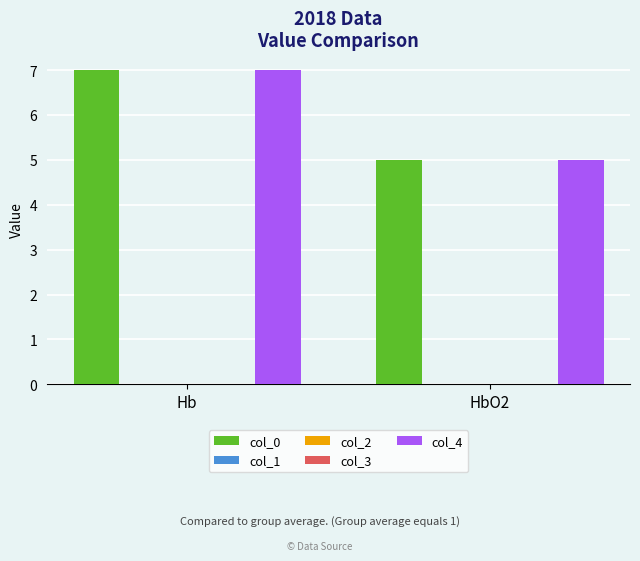

What is the total value across all series at HbO2?

10